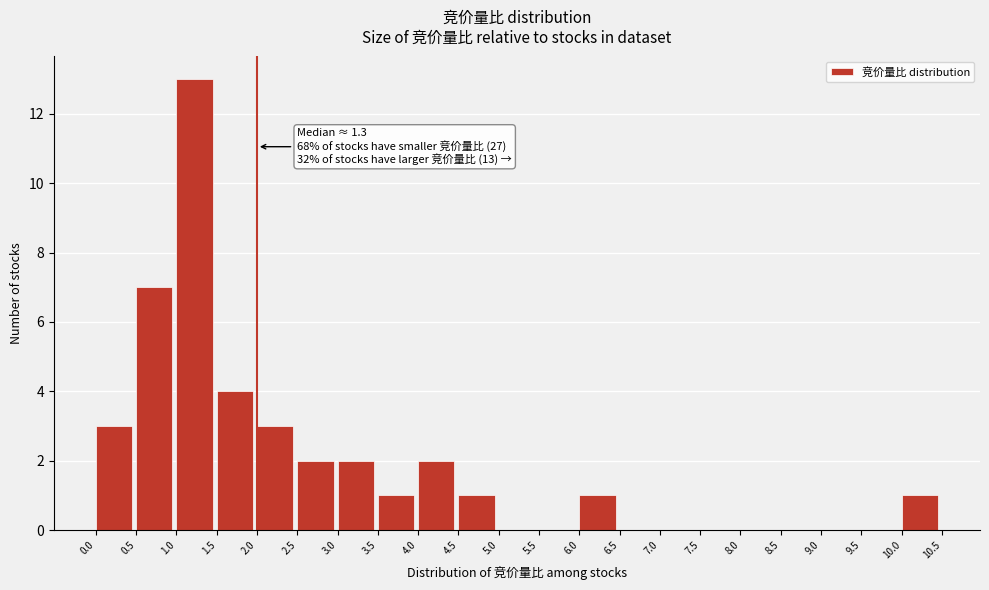

Over which range of the x-axis is the bar tallest?

1.0 to 1.5